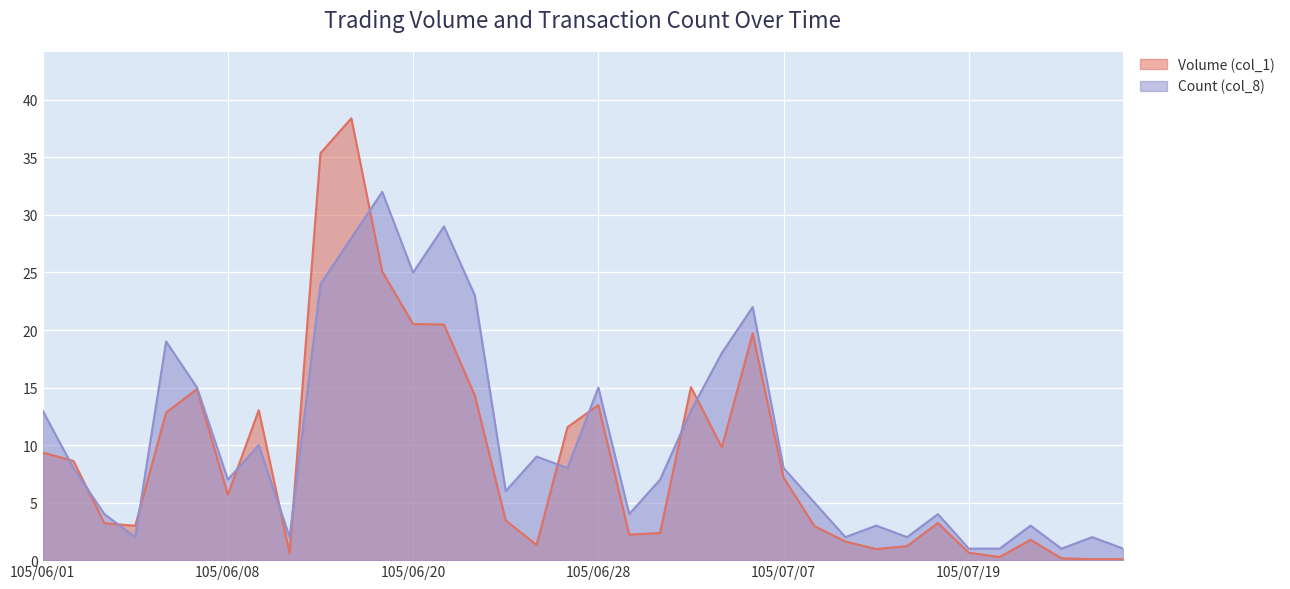

How many values in the Count (col_8) series are below 8?

18